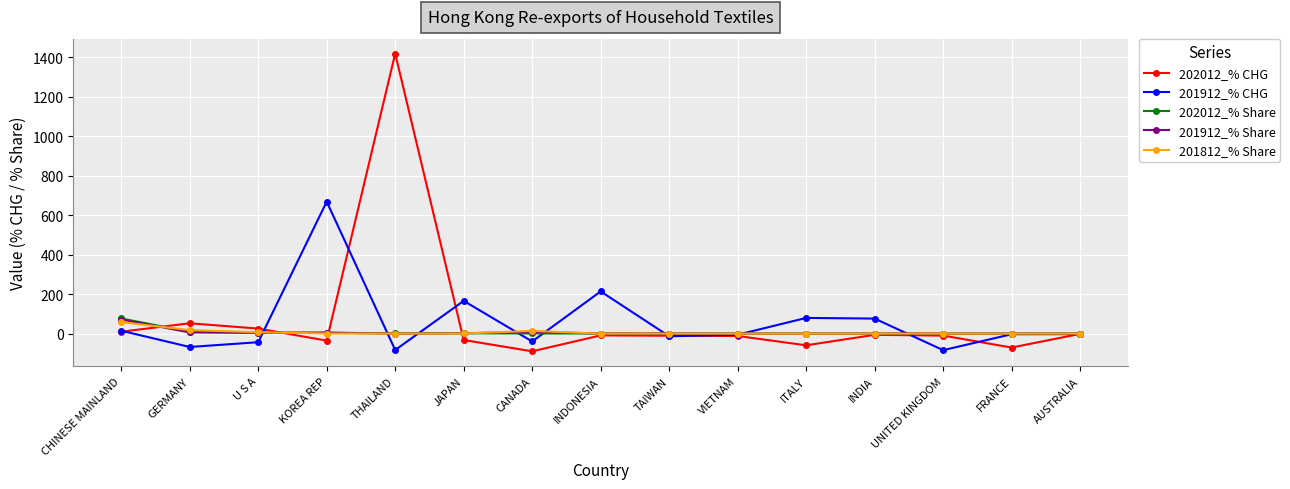

What is the spread (max minus min) of values at ITALY?

138.6